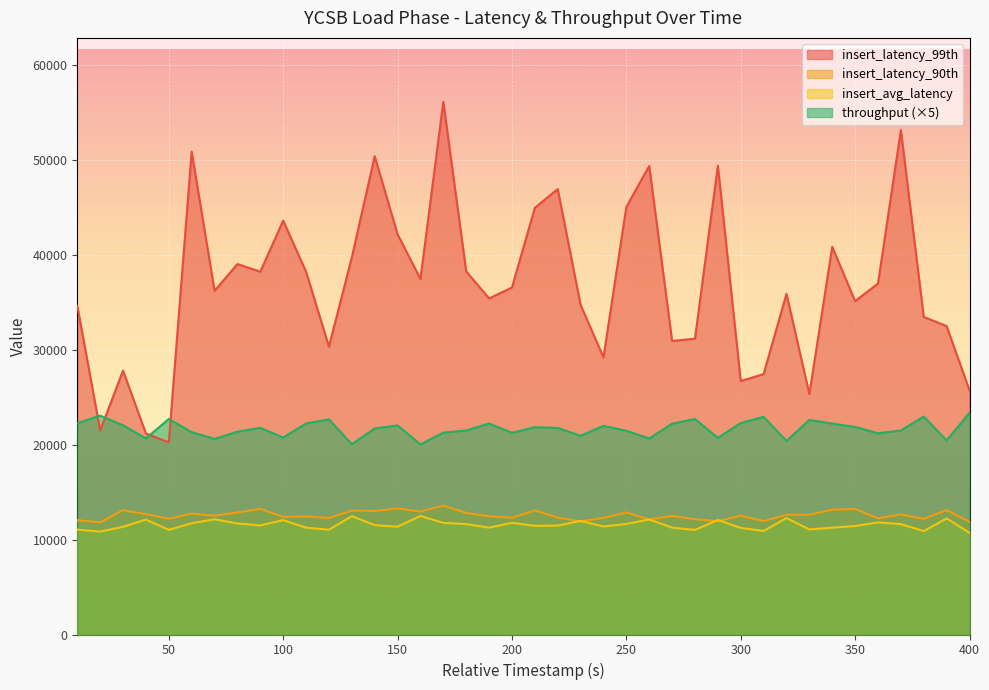

What is the difference between the throughput values at 300 and 310?

654.5